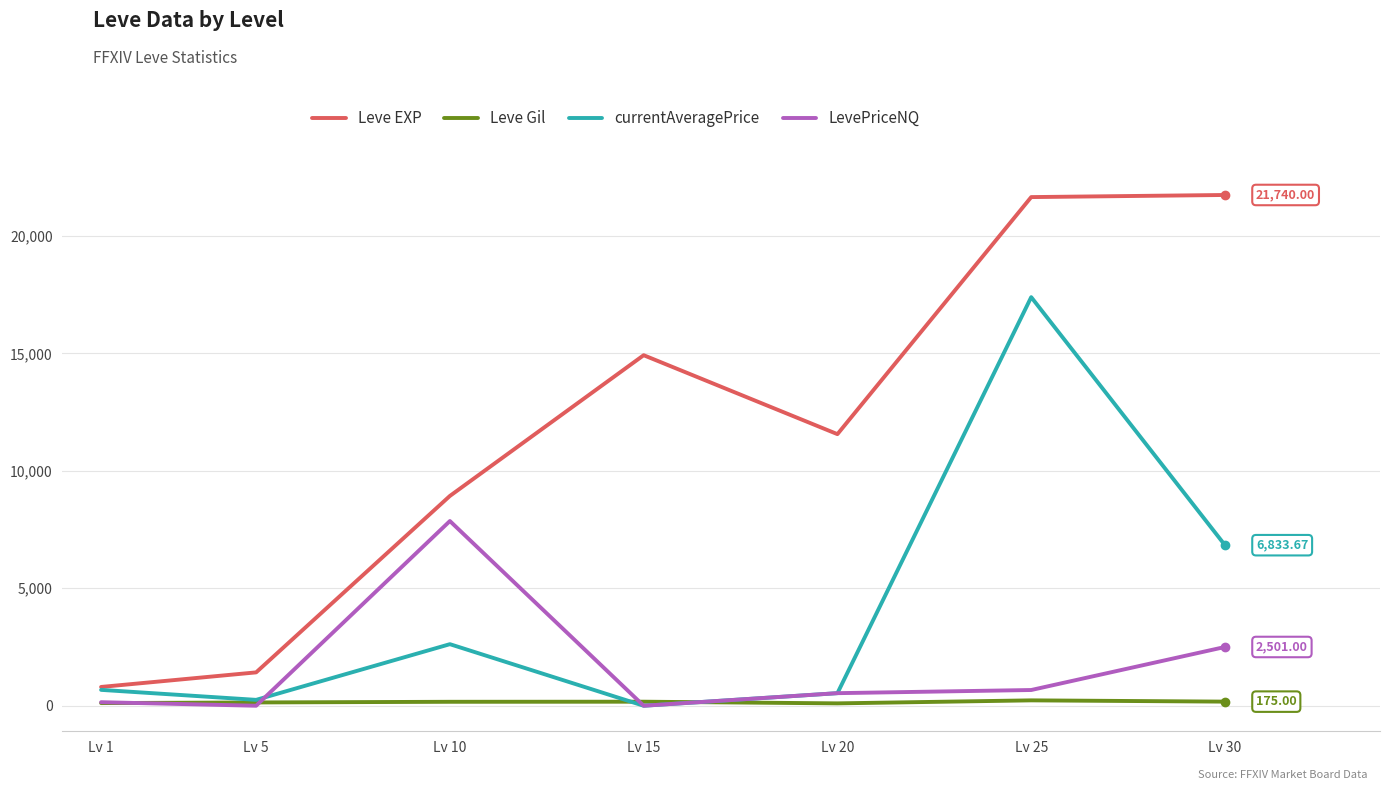

True or false: currentAveragePrice and LevePriceNQ cross at least once.

True